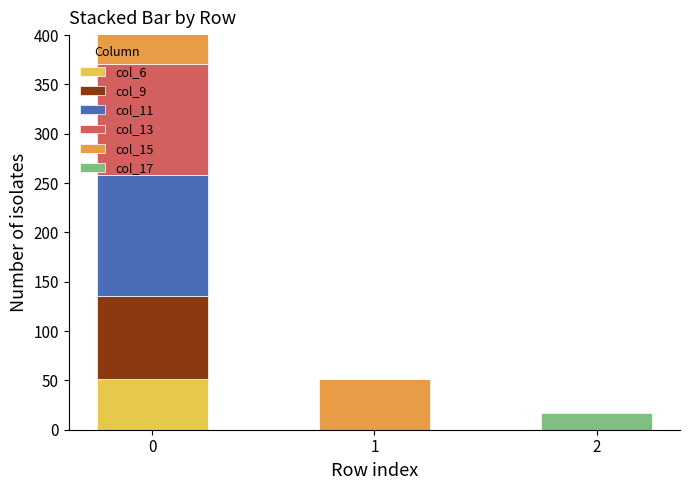

Is the value of col_15 at 0 greater than the value of col_6 at 1?

Yes